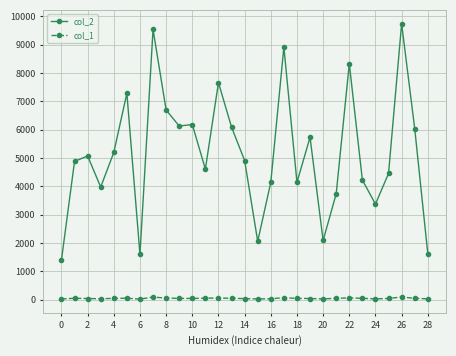

Which series has the largest total across all categories?

col_2